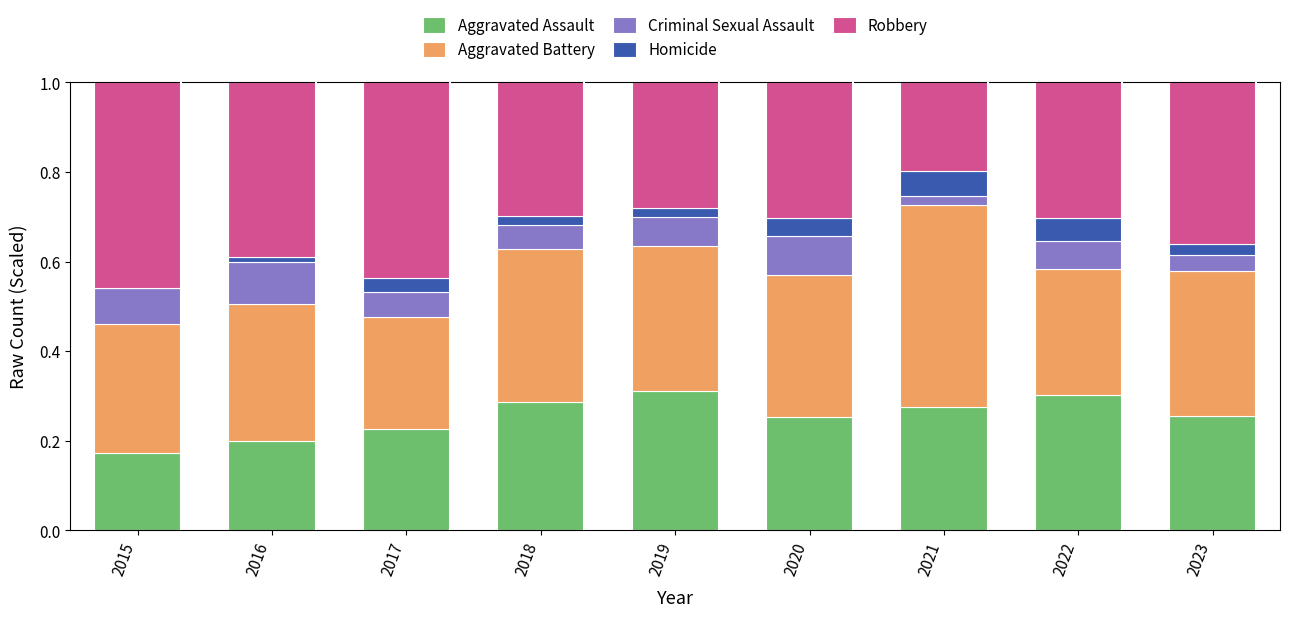

Count the number of data series in this chart.

5